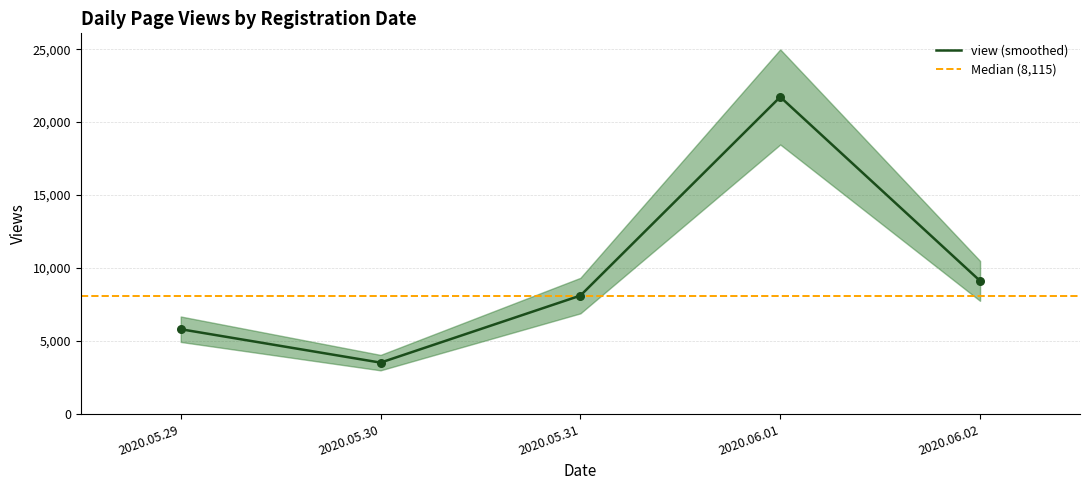

Which has a higher value, 2020.05.31 or 2020.05.31?

2020.05.31